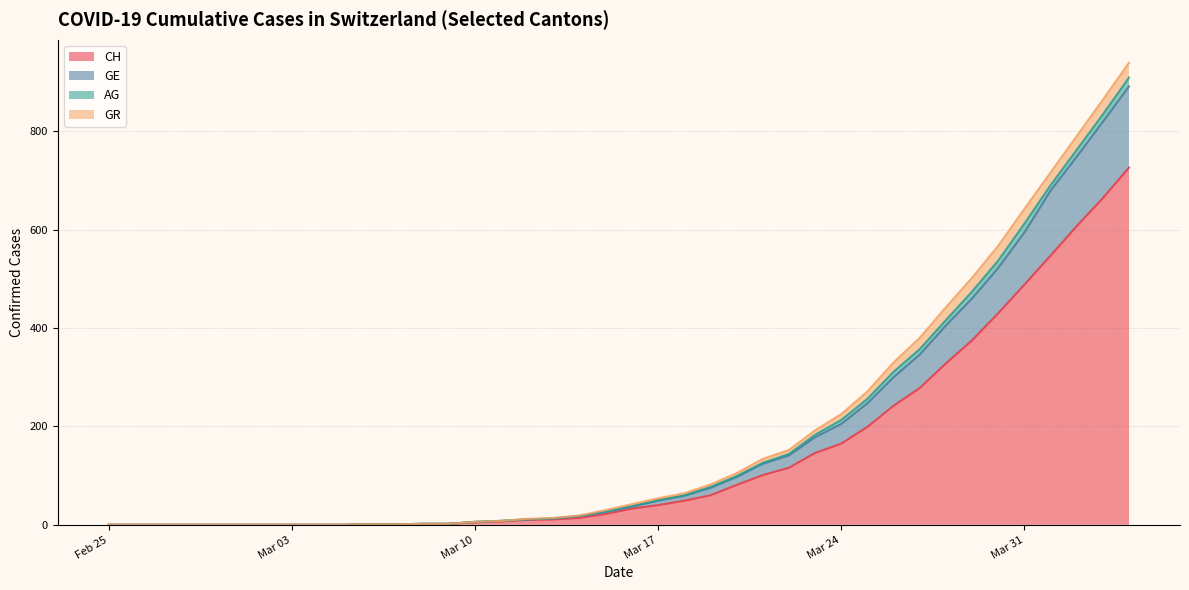

What is the highest value of the CH series?

726